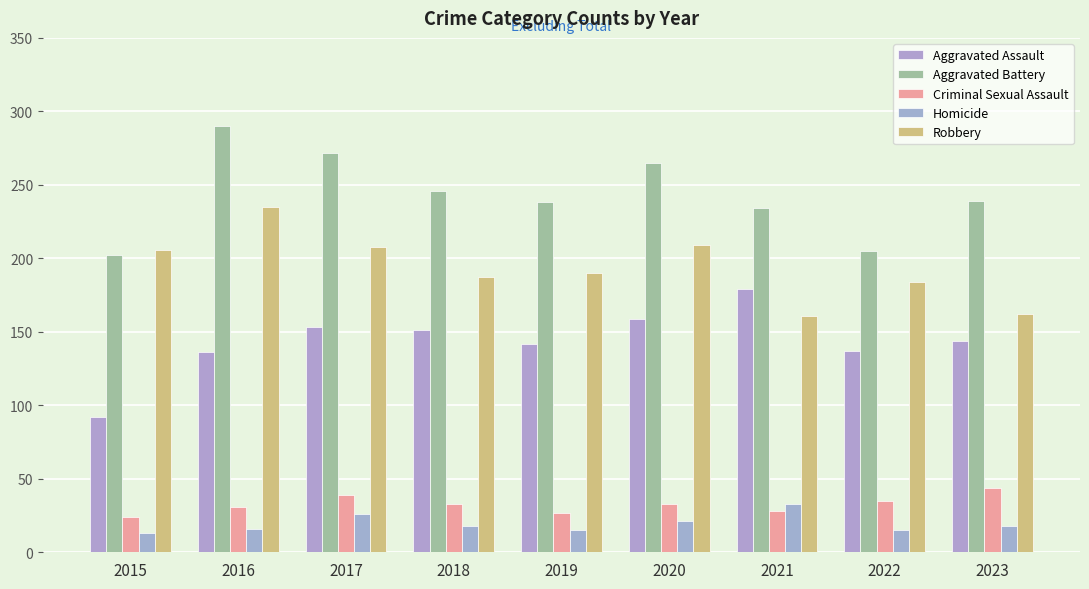

What is the spread (max minus min) of values at 2022?

190